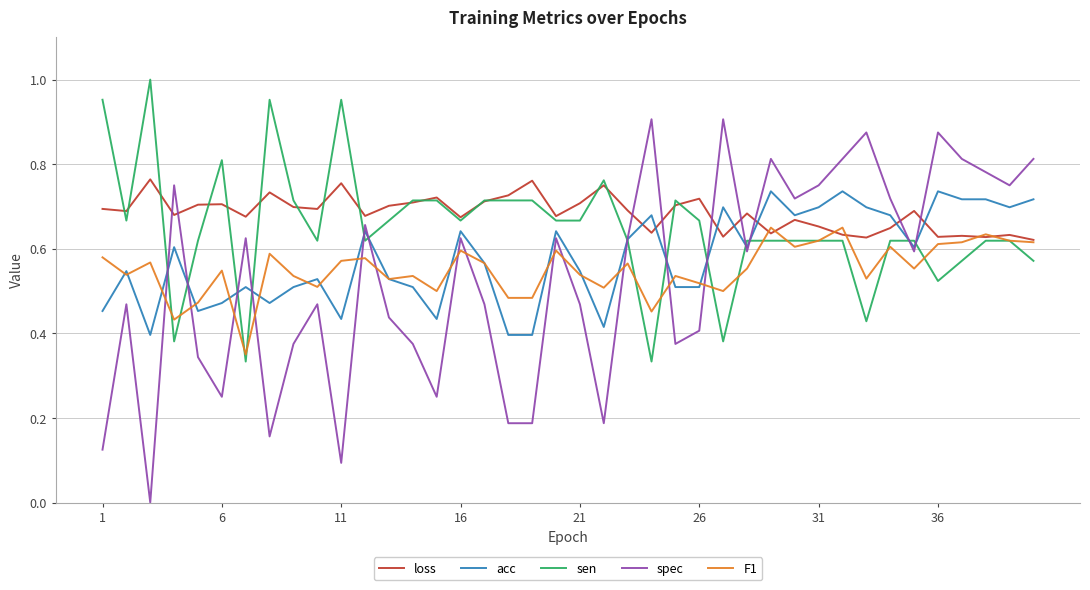

True or false: sen and F1 cross at least once.

True